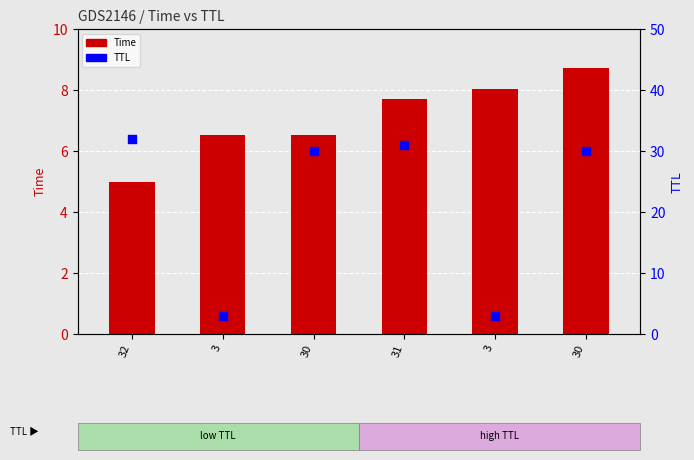

Which series has the widest spread of Y values?

TTL